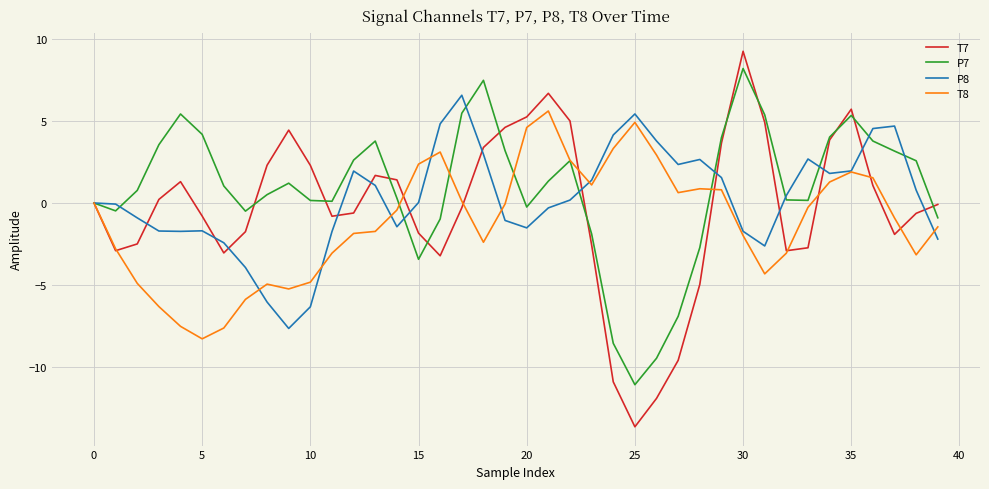

Which series ends up on top after the final intersection of T8 and T7?

T7